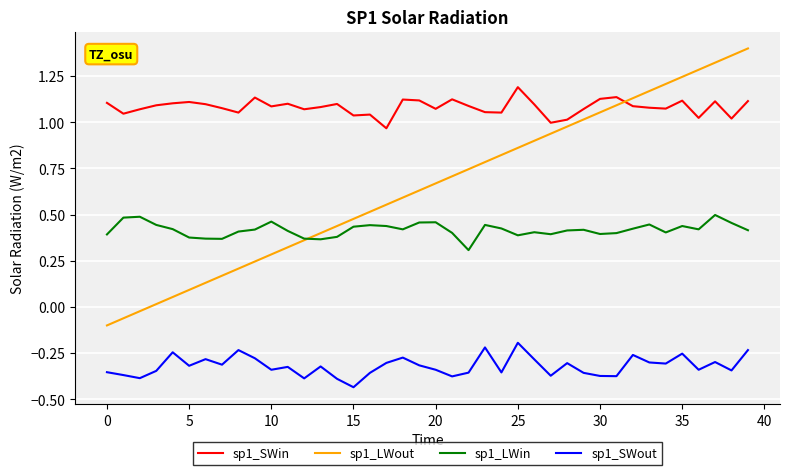

How many lines are shown in the chart?

4